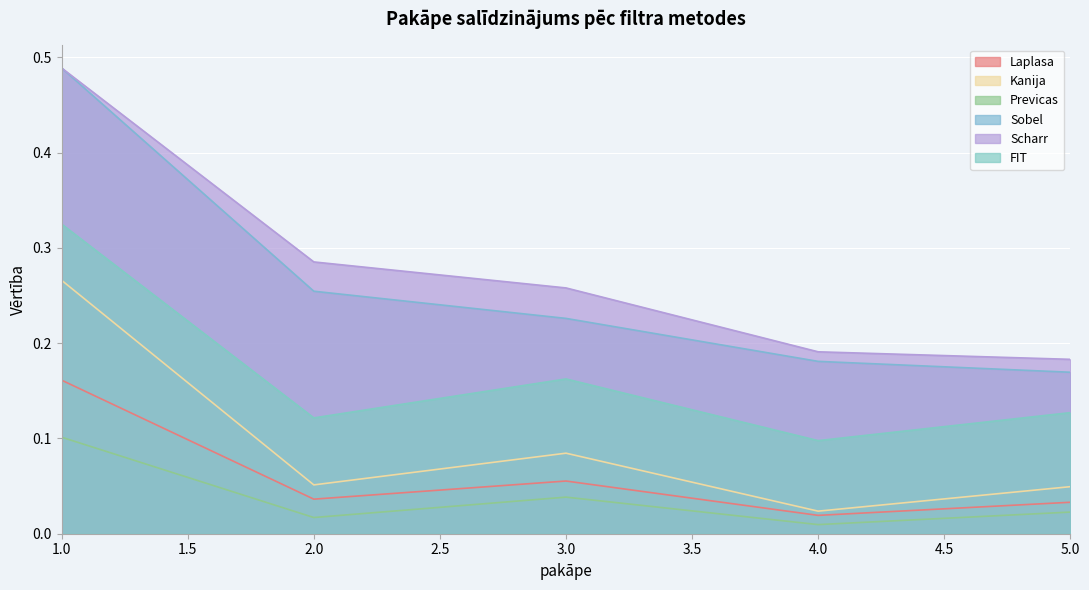

The Laplasa series shows 0.0 at 2. True or false?

False